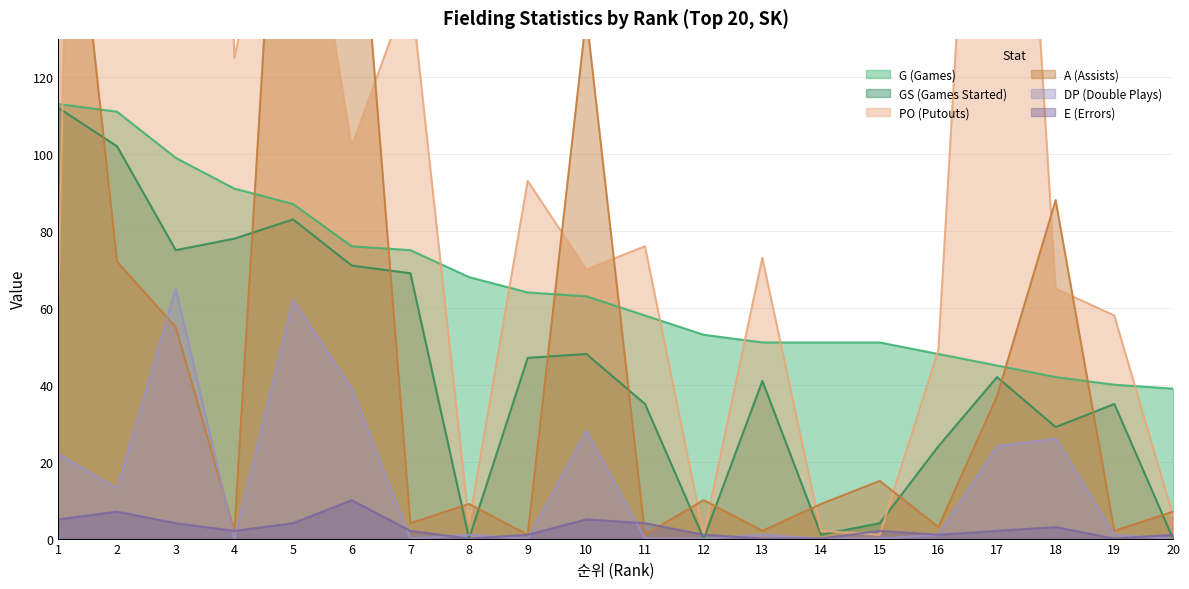

Is it true that G equals 51 at 13?

True